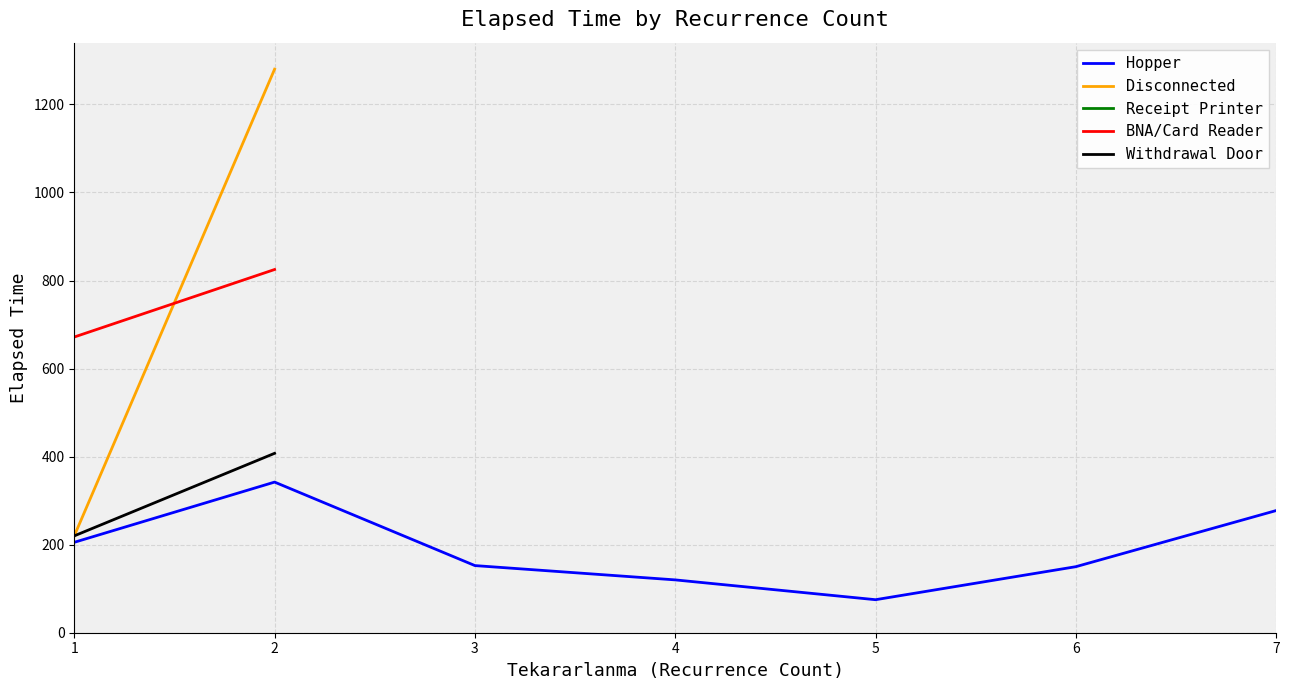

What is the difference between the highest and lowest values at 1?

601.6